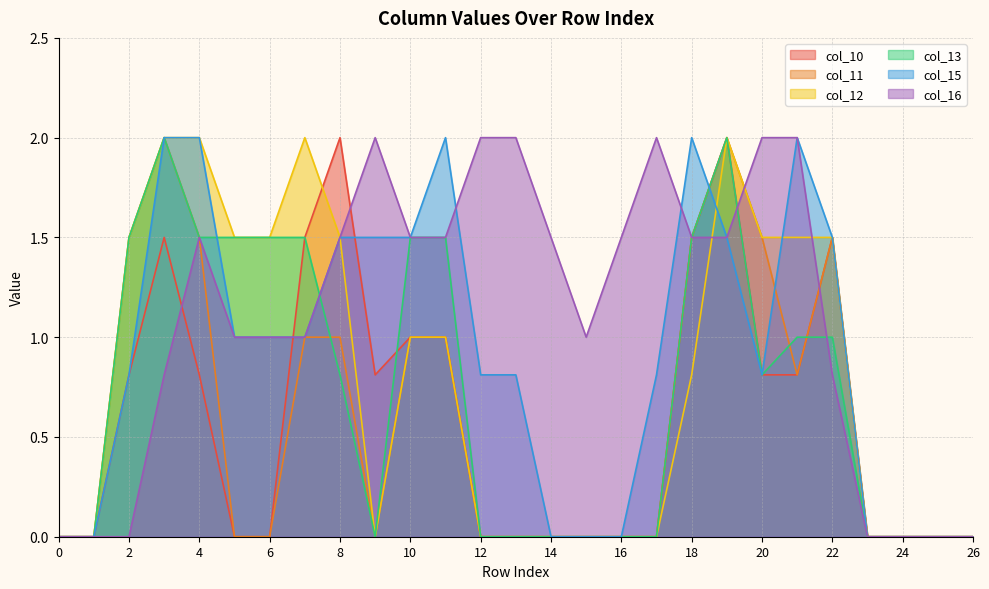

True or false: col_15 has a value of 0.0 at 26.

True